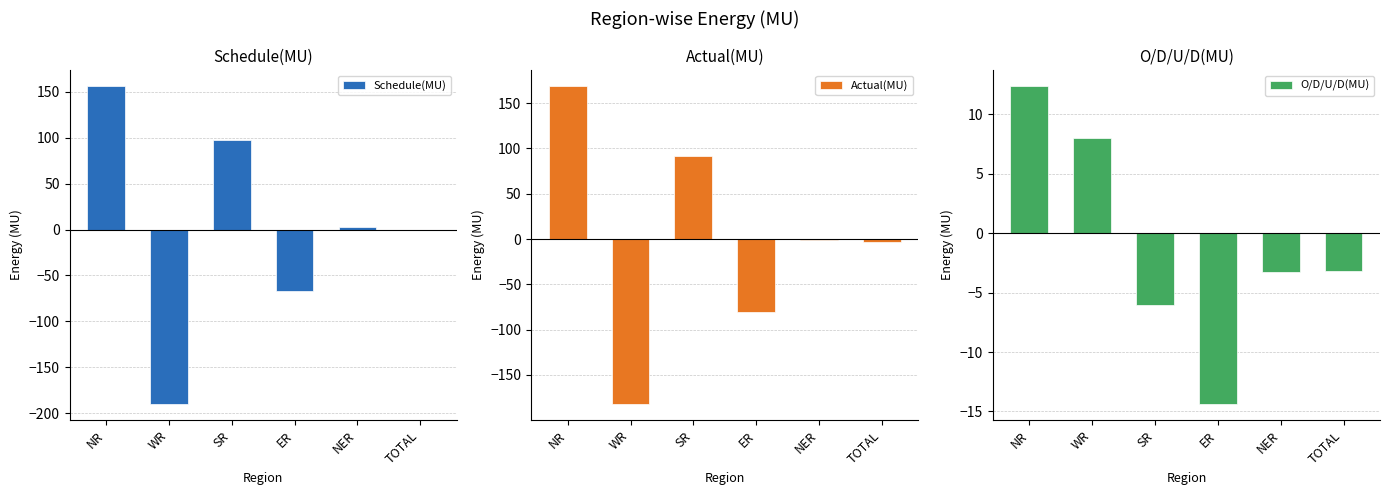

What is the difference between the second highest and minimum values in the Schedule(MU) series?

288.3